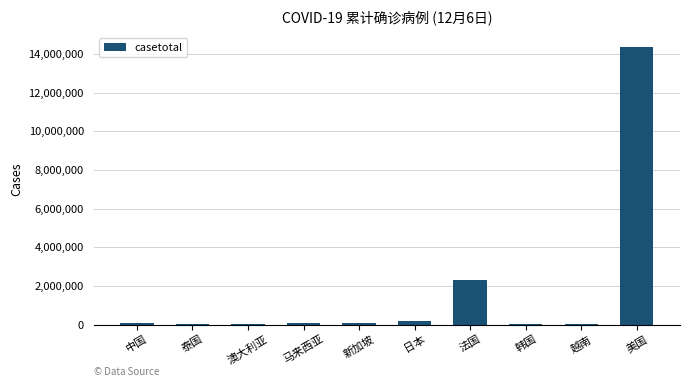

What is the greatest value displayed?

14367863